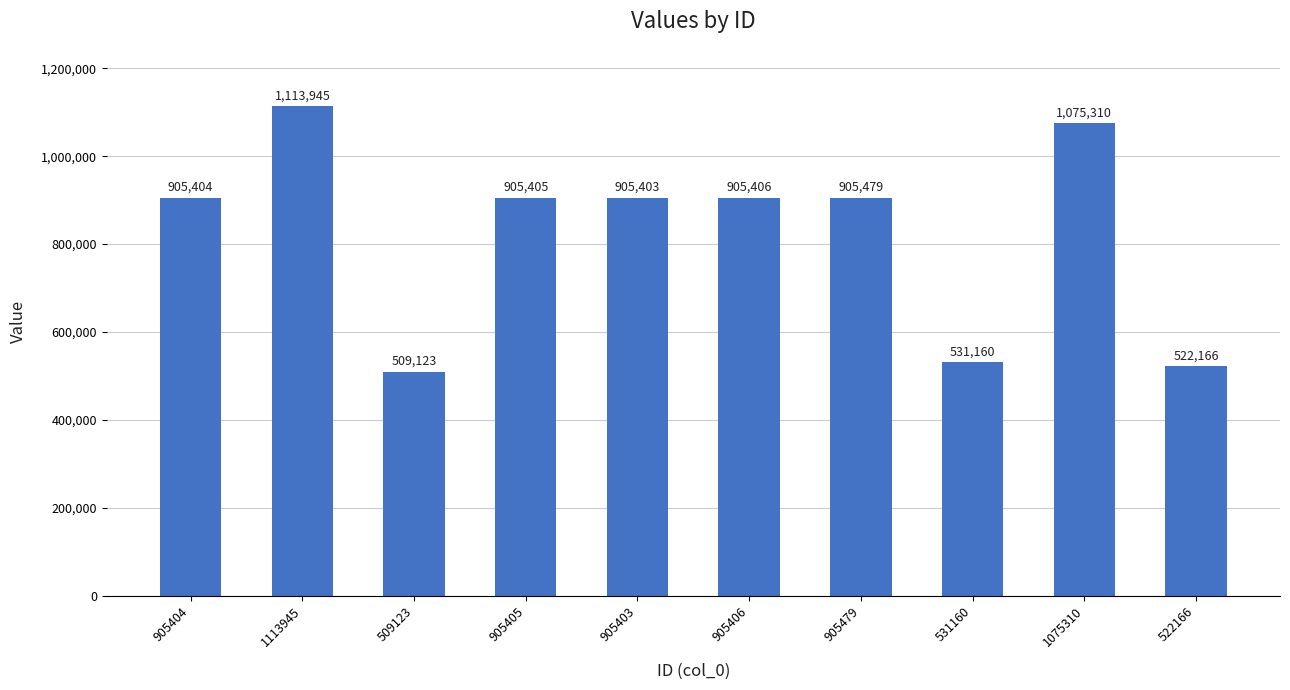

Rank the categories by value from highest to lowest.

1113945, 1075310, 905479, 905406, 905405, 905404, 905403, 531160, 522166, 509123